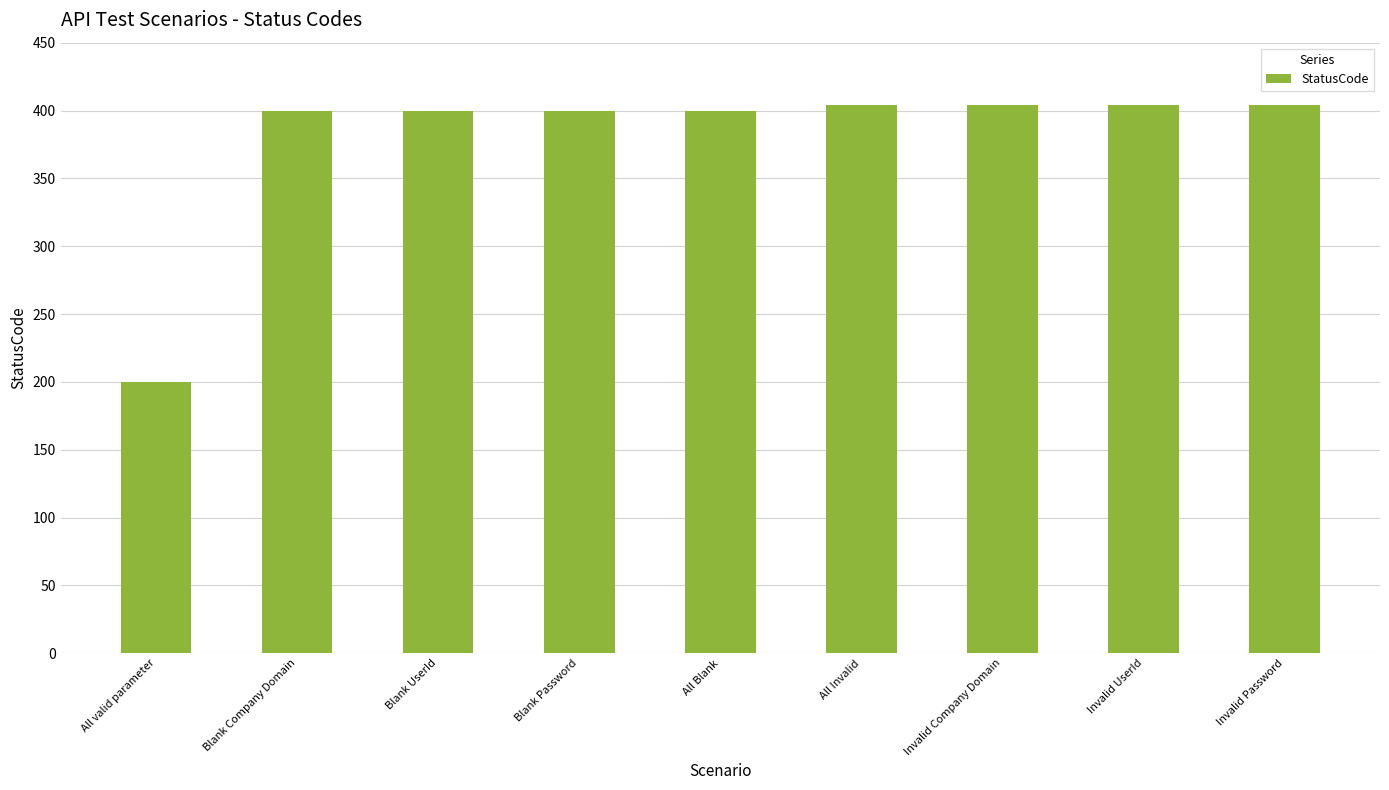

Which label corresponds to the smallest value in the chart?

All valid parameter